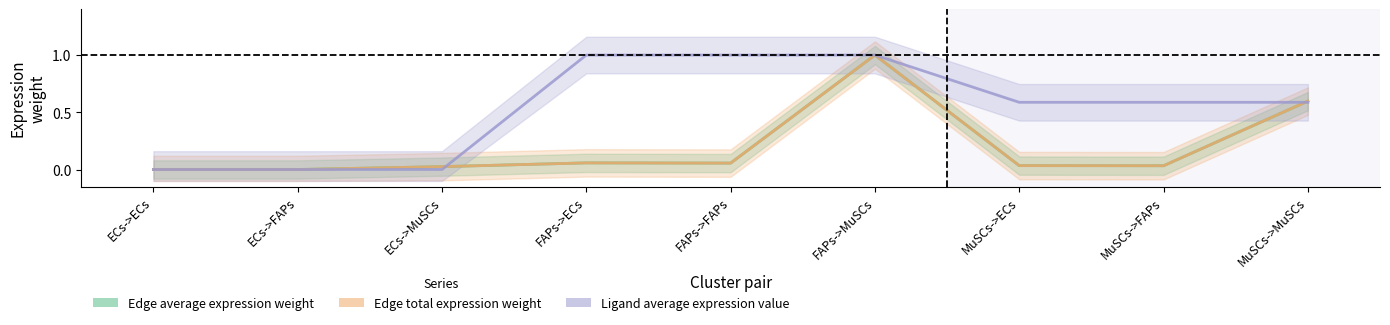

What are all the series names shown in the legend?

Edge average expression weight, Edge total expression weight, Ligand average expression value